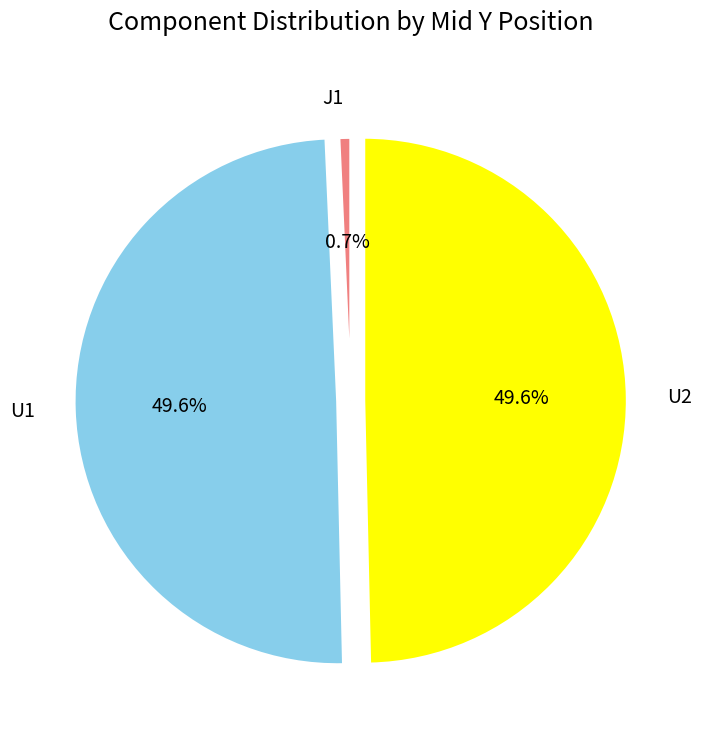

True or false: U2 accounts for 50% of the total.

True